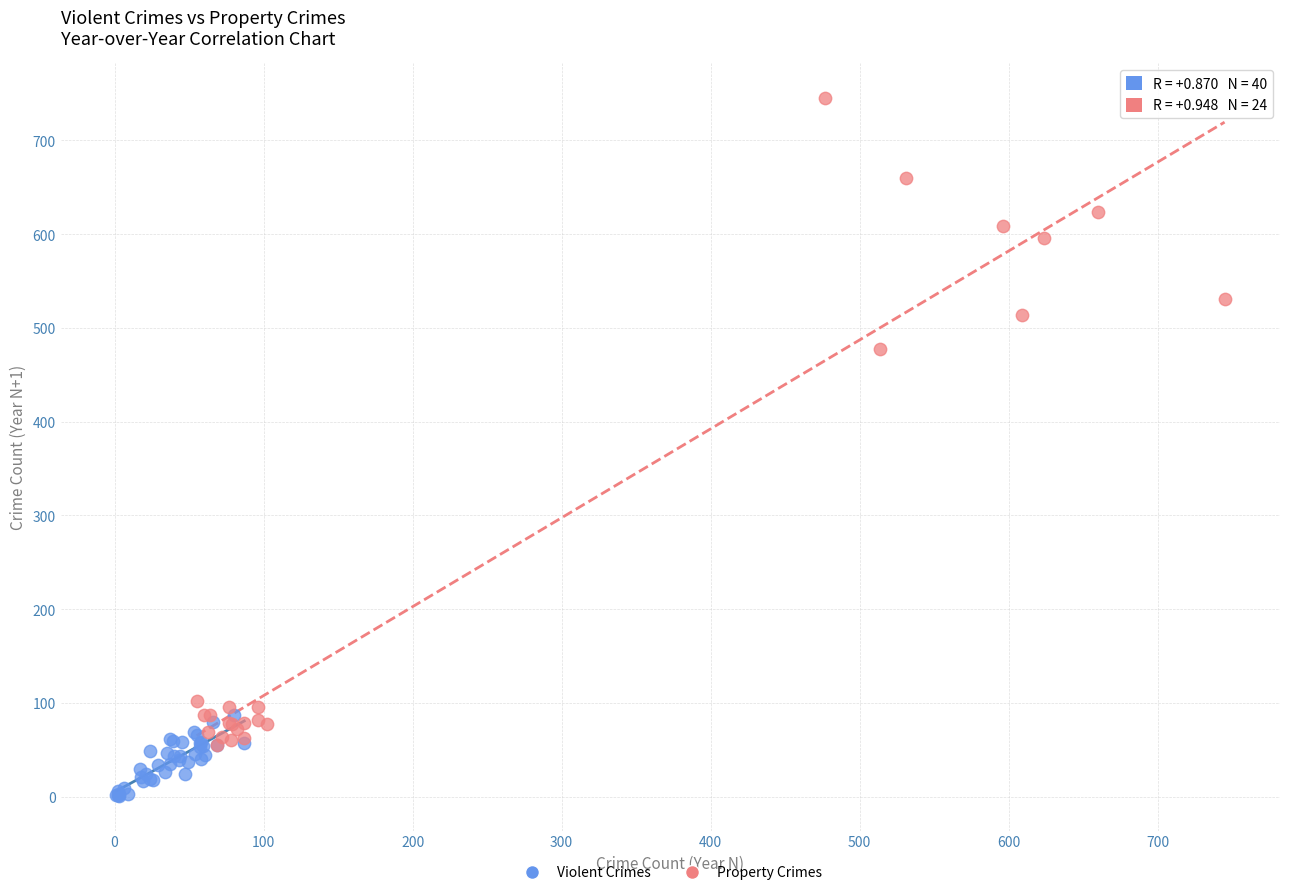

Which series reaches the maximum Y coordinate?

Property Crimes